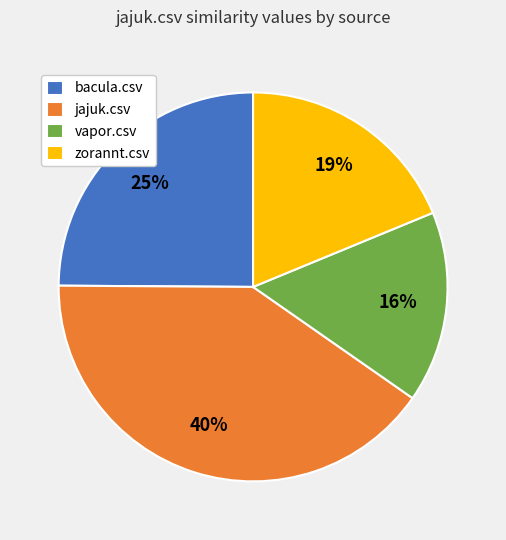

Rank the categories by value from lowest to highest.

vapor.csv, zorannt.csv, bacula.csv, jajuk.csv